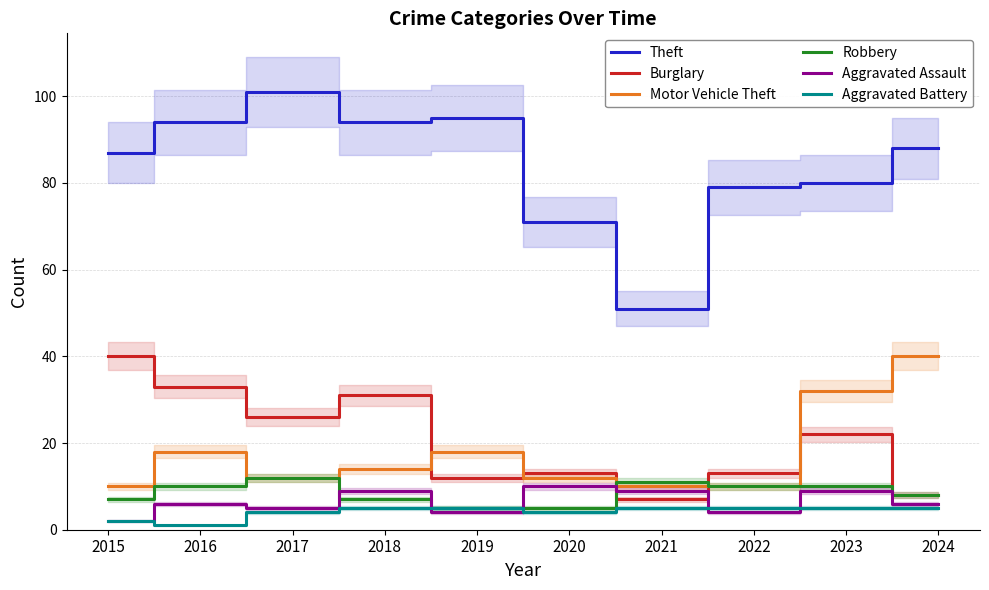

The Aggravated Battery series shows 4 at 2015. True or false?

False